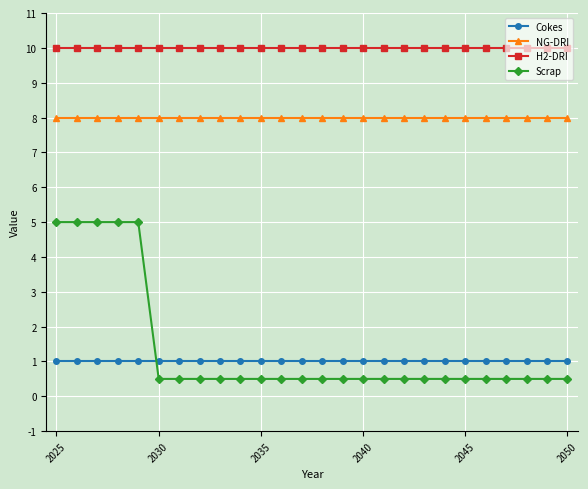

Which series has the largest total across all categories?

H2-DRI